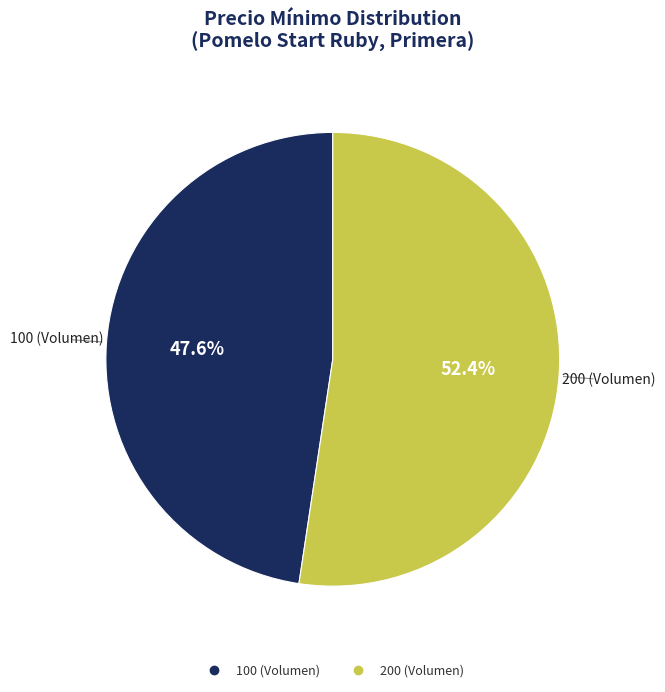

To the nearest percent, what is the combined percentage of 100 (Volumen) and 200 (Volumen)?

100%